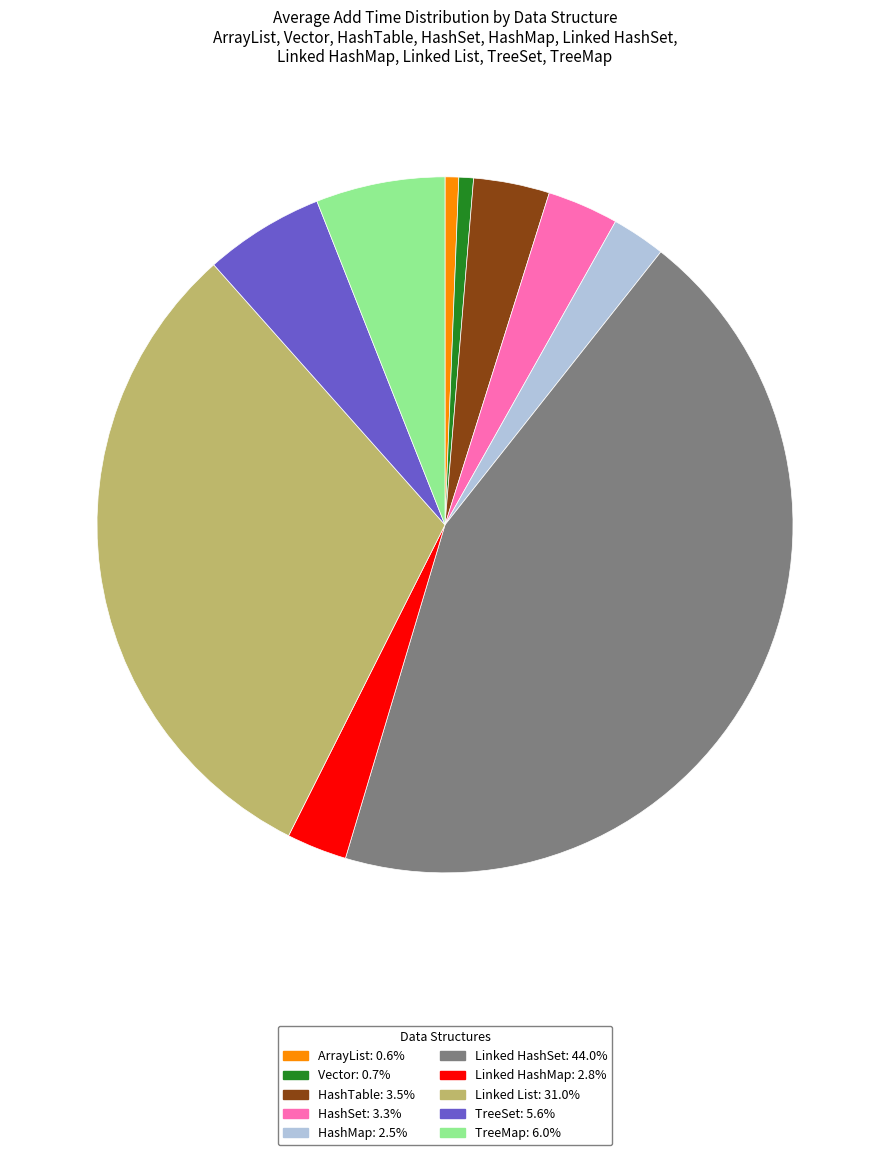

How many segments does this pie chart have?

10